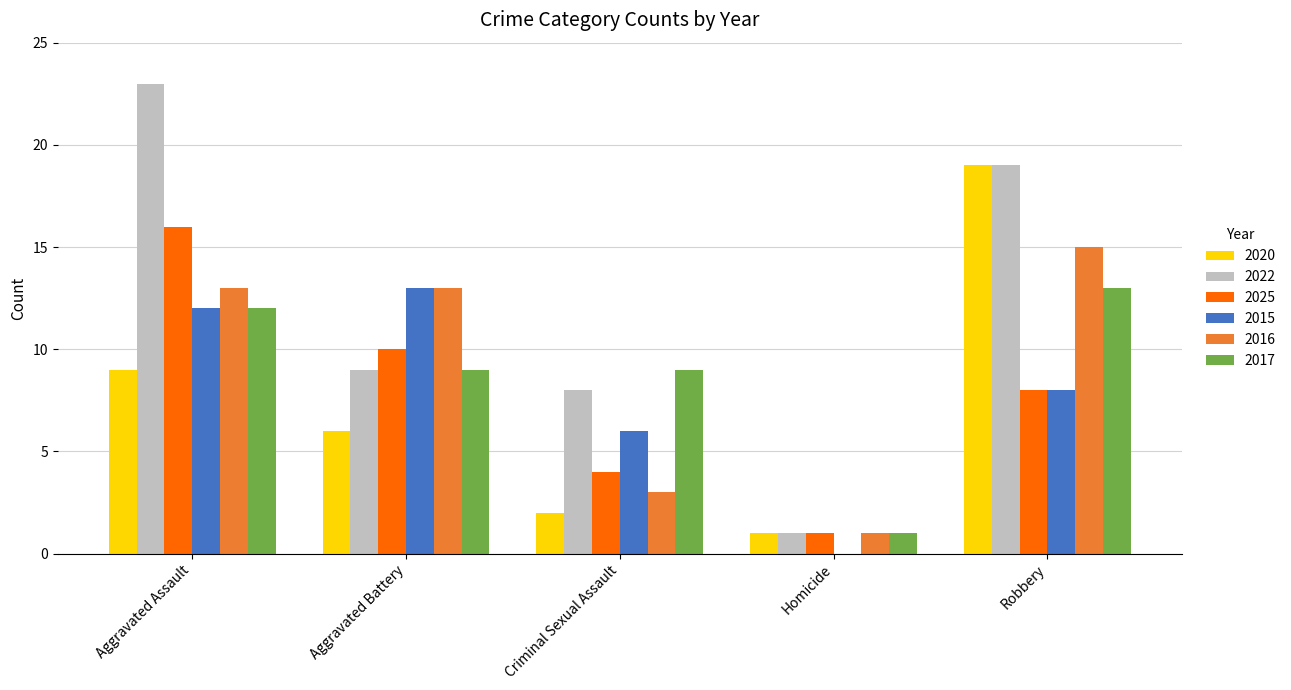

The value of 2020 at Homicide is 2. True or false?

False